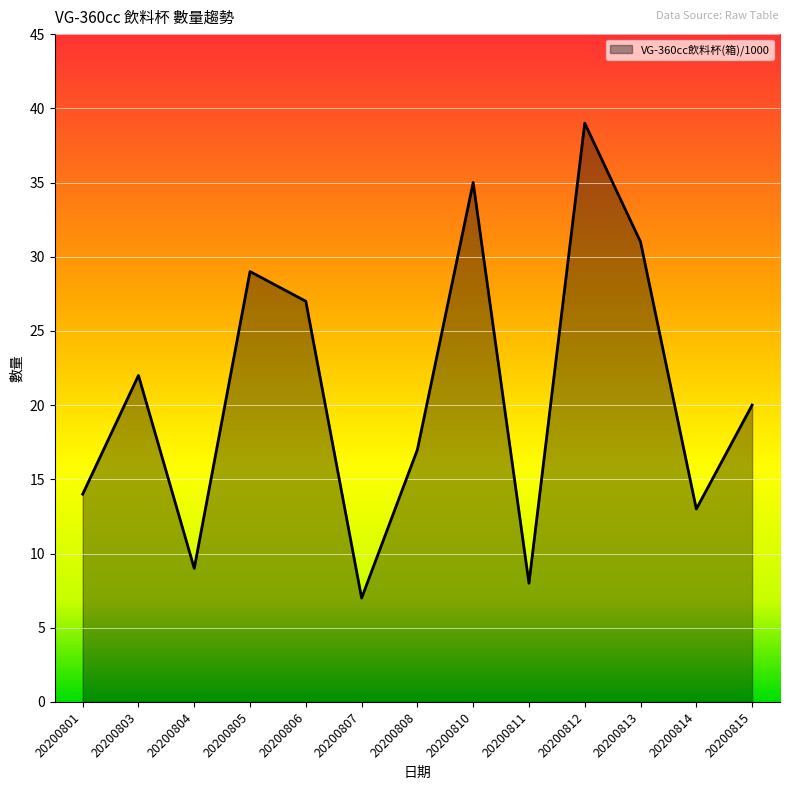

What is the change in value from 20200803 to 20200804?

-13